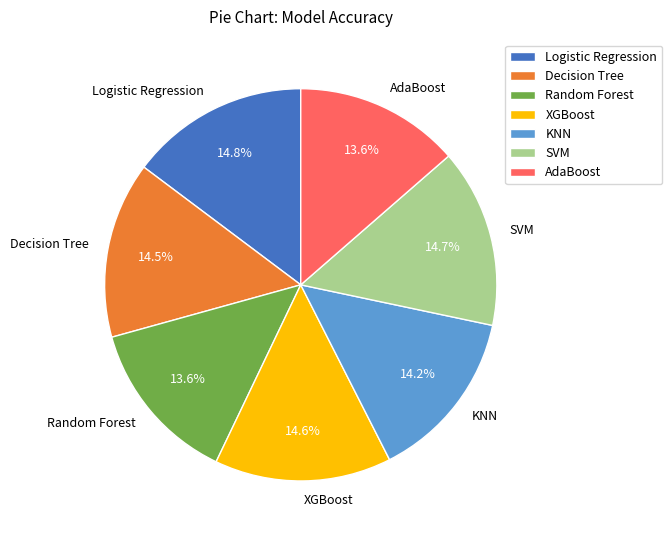

Do Logistic Regression and SVM together represent more than half of the pie?

No